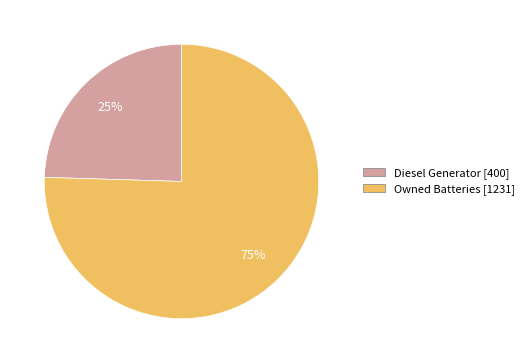

Which has a higher value, Owned Batteries [1231] or Diesel Generator [400]?

Owned Batteries [1231]